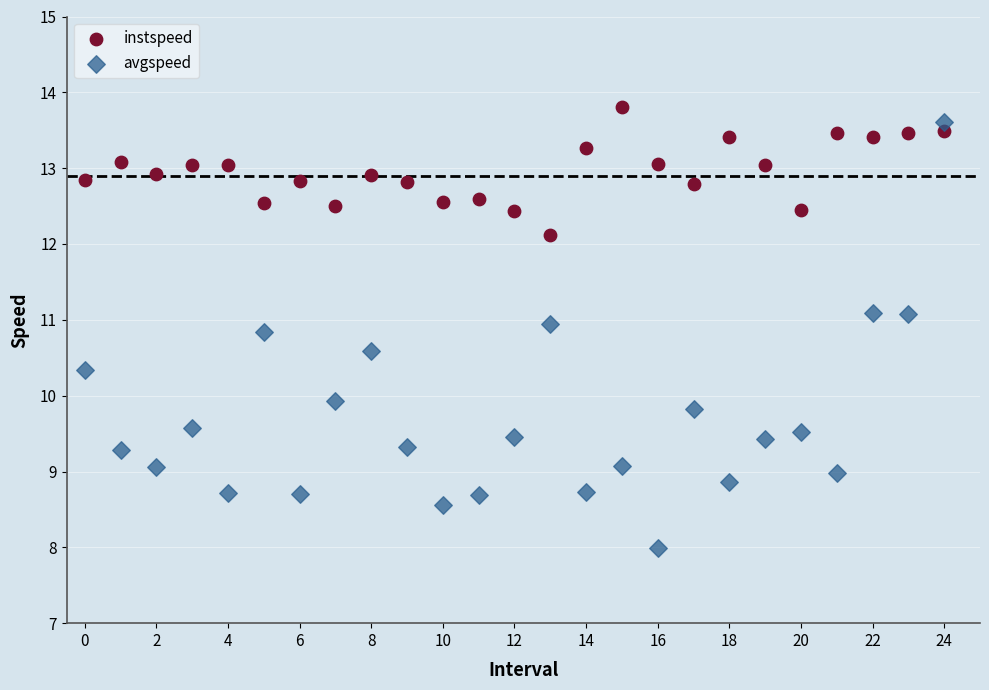

Which series has the largest Y range (max minus min)?

avgspeed